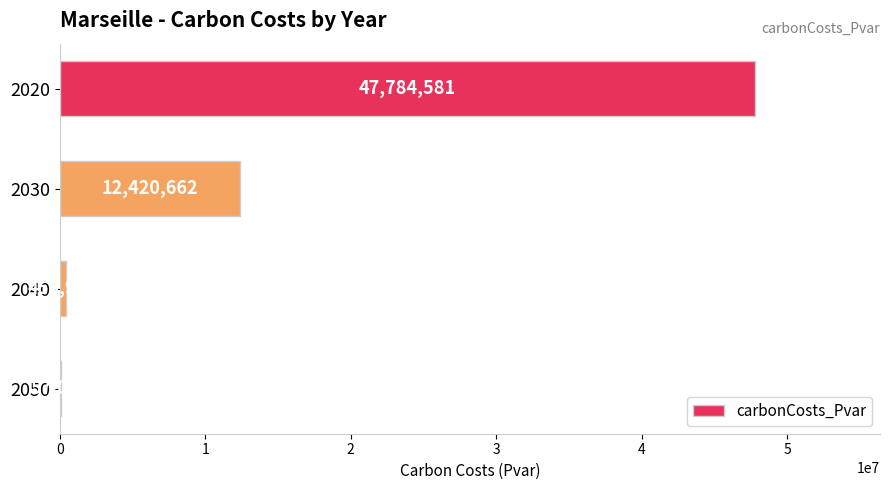

Is it true that the value at 2030 is 12420661.6?

True